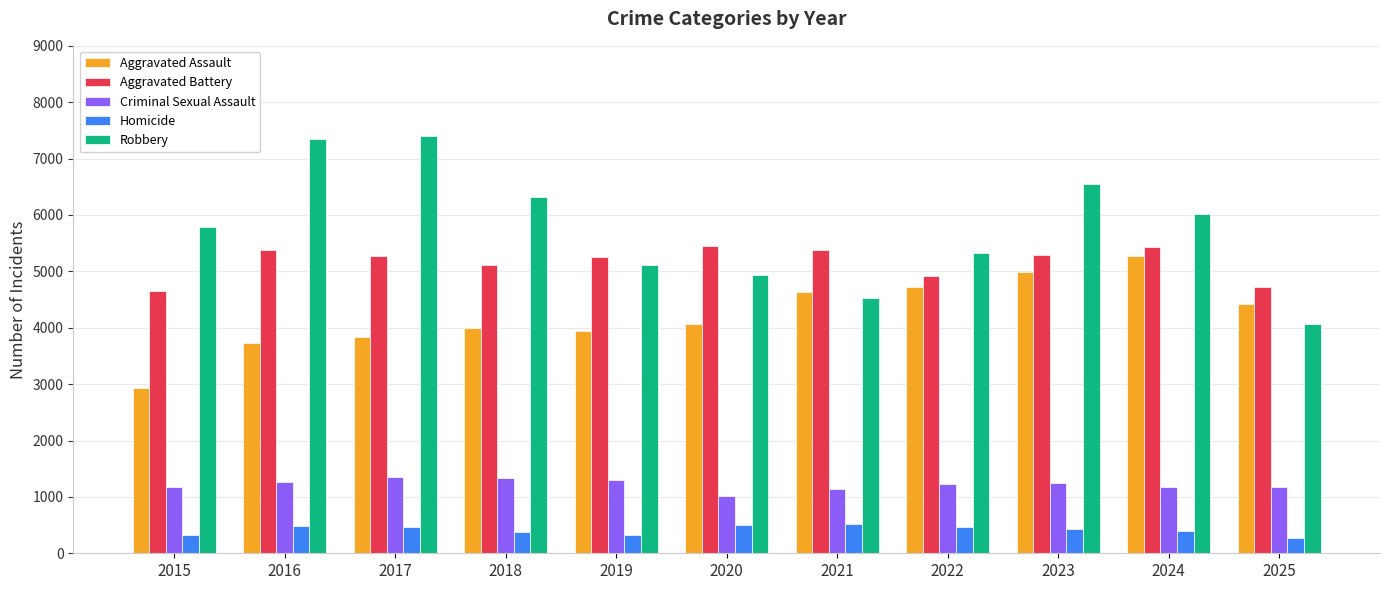

What is the minimum value shown in the chart?

271